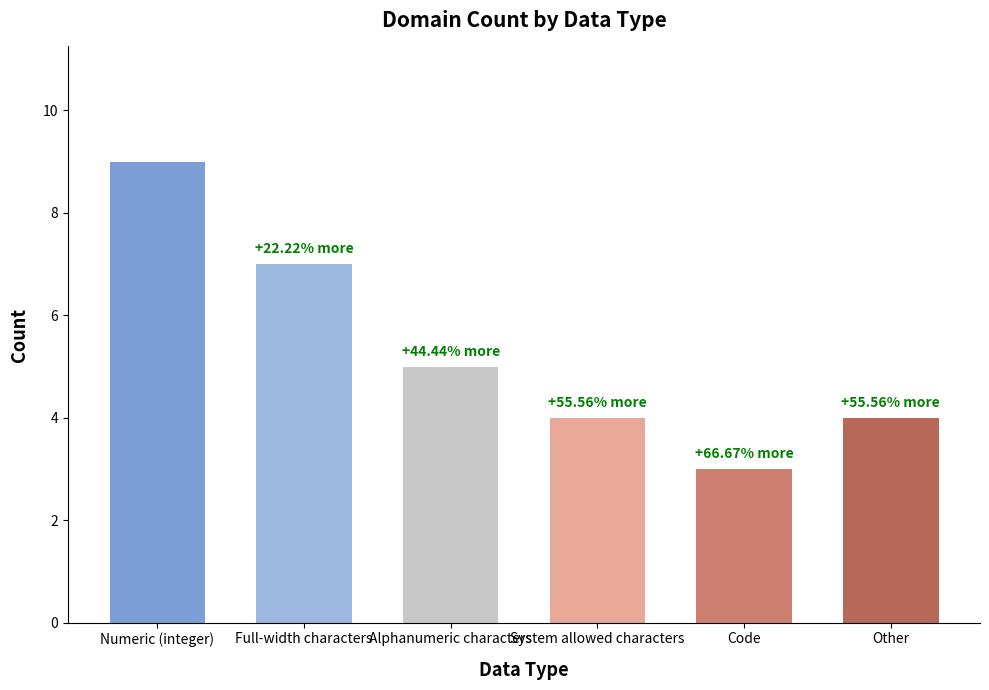

Which has a higher value, System allowed characters or Alphanumeric characters?

Alphanumeric characters